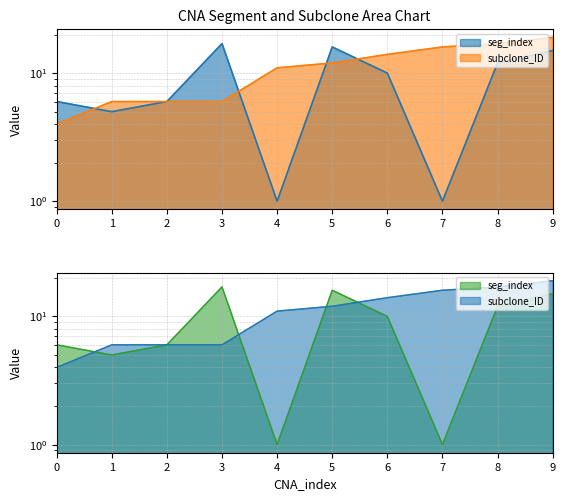

What is the value of the subclone_ID point at the 9th from the left?

17